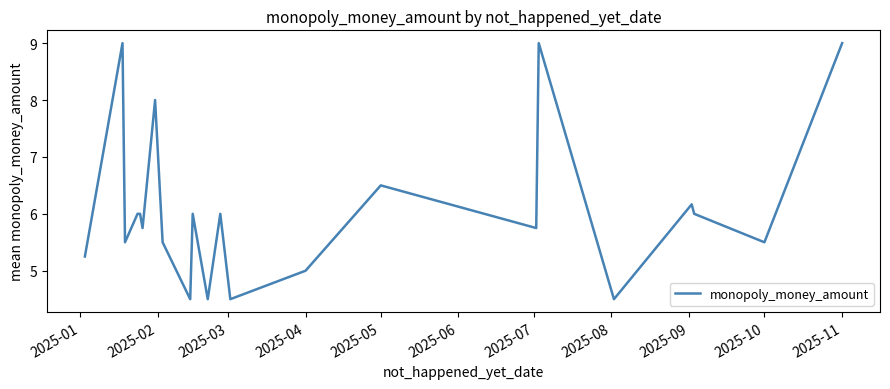

How many lines are shown in the chart?

1